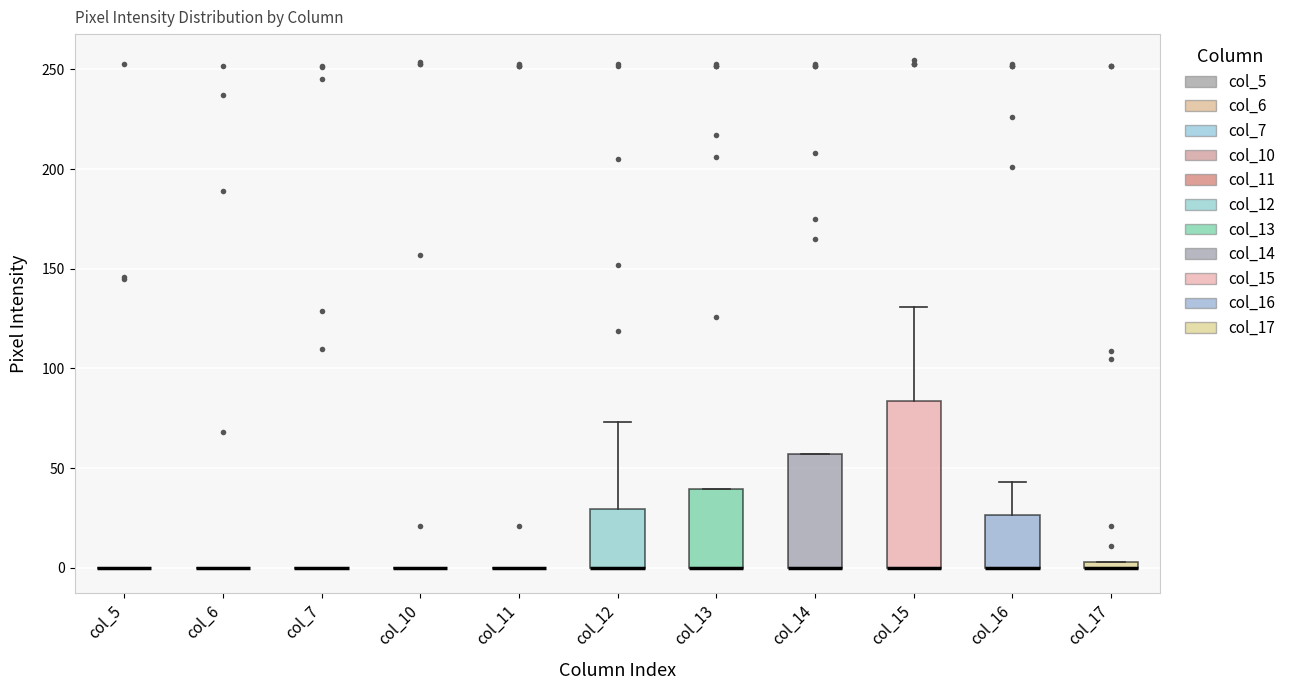

Which box is the tallest, from its lower edge to its upper edge?

col_15